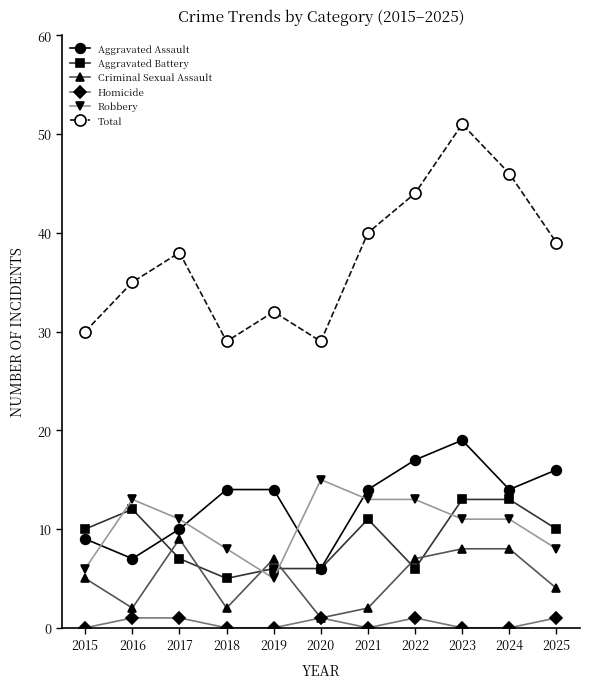

The Aggravated Assault series shows 14 at 2018. True or false?

True